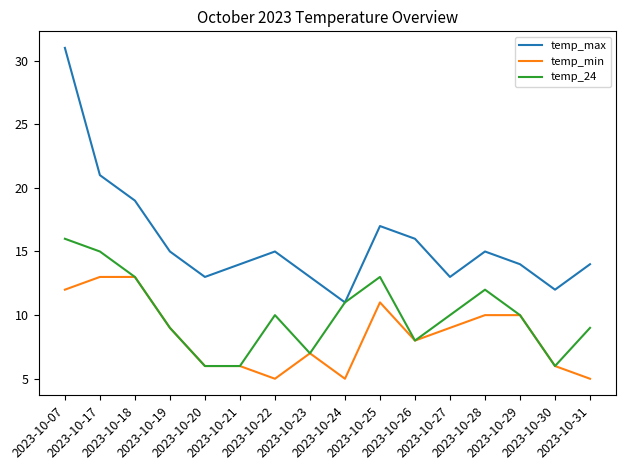

What are all the series names shown in the legend?

temp_max, temp_min, temp_24